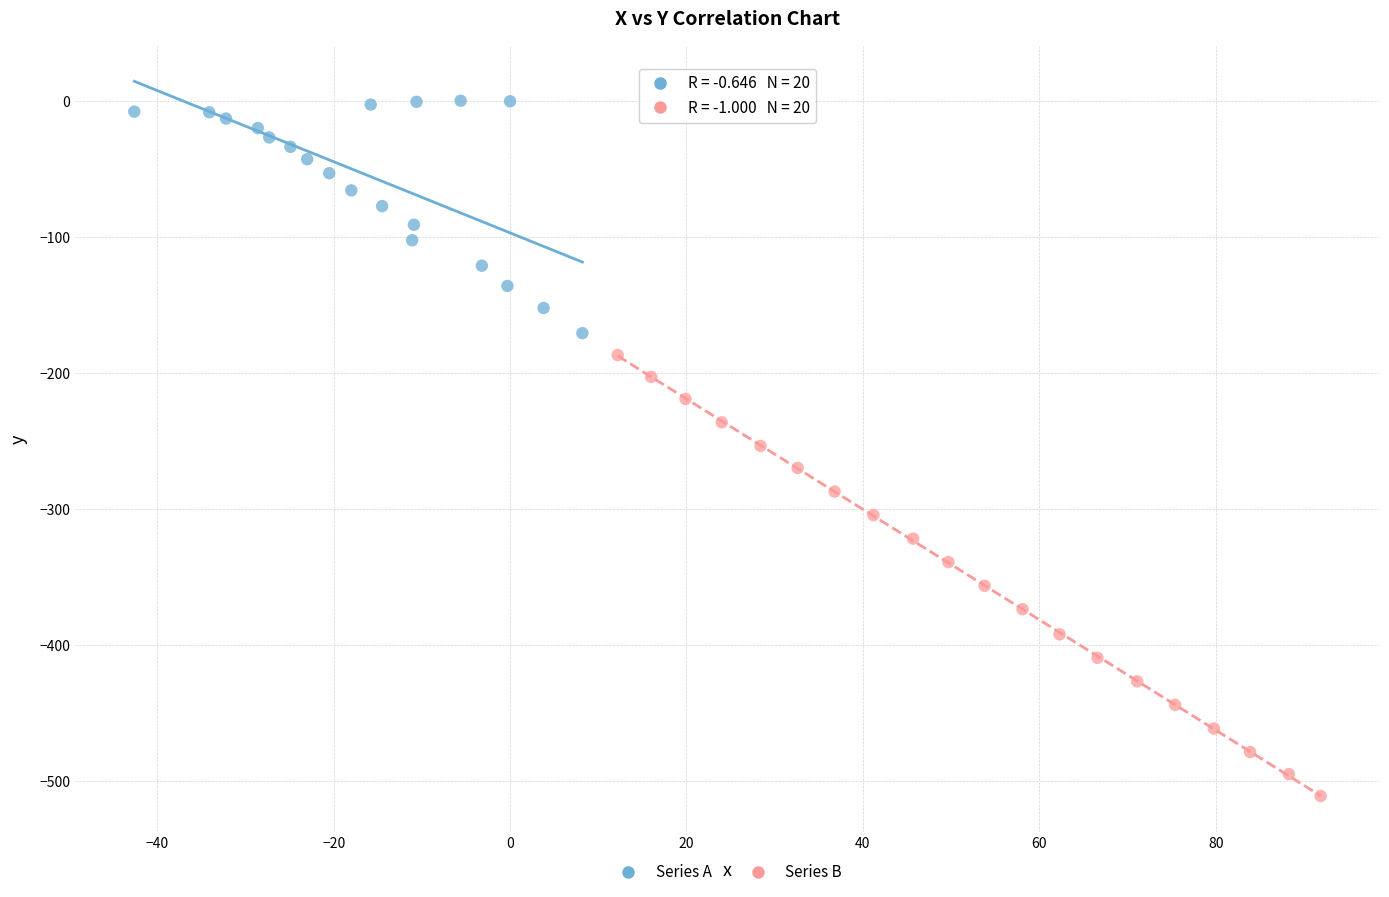

Which series reaches the maximum Y coordinate?

Series A